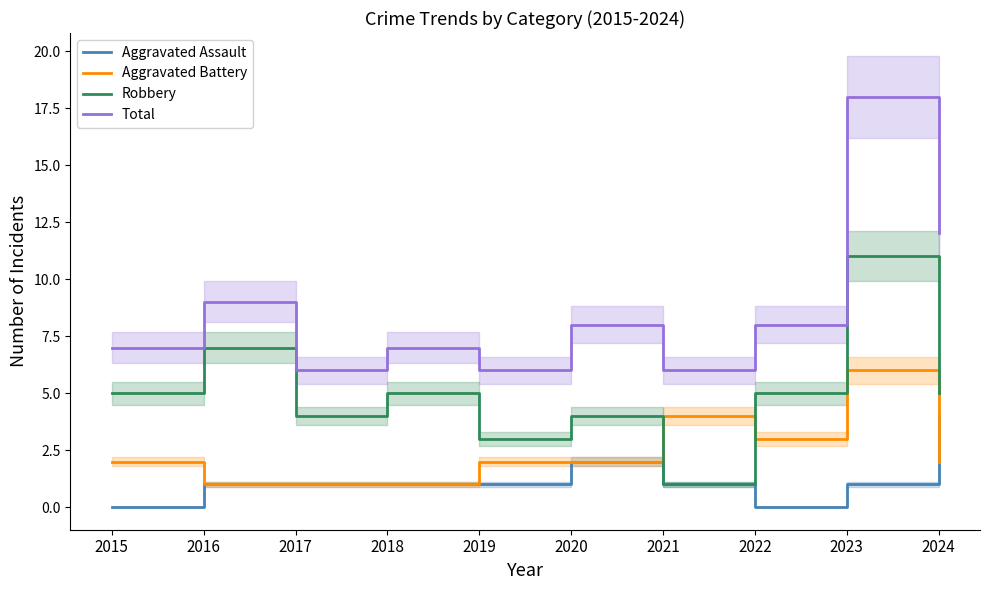

Which label corresponds to the largest value in the chart?

2023